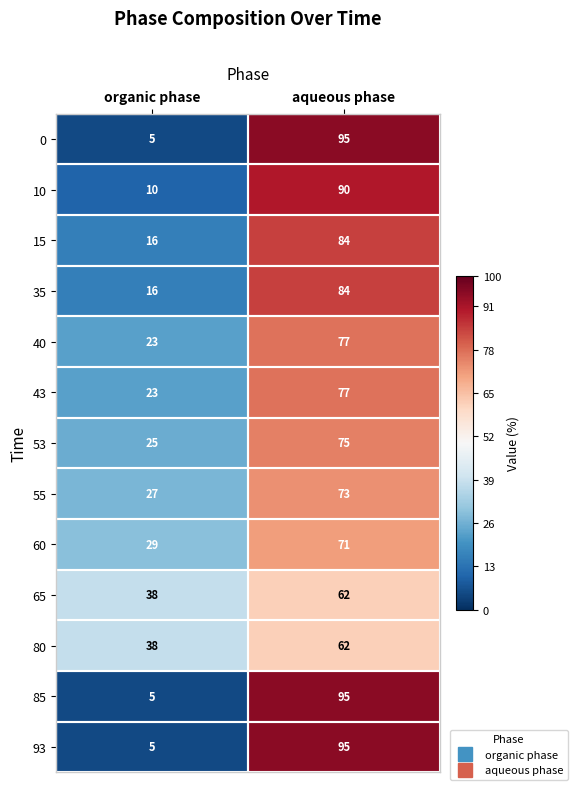

What is the total value across all series at organic phase?

260